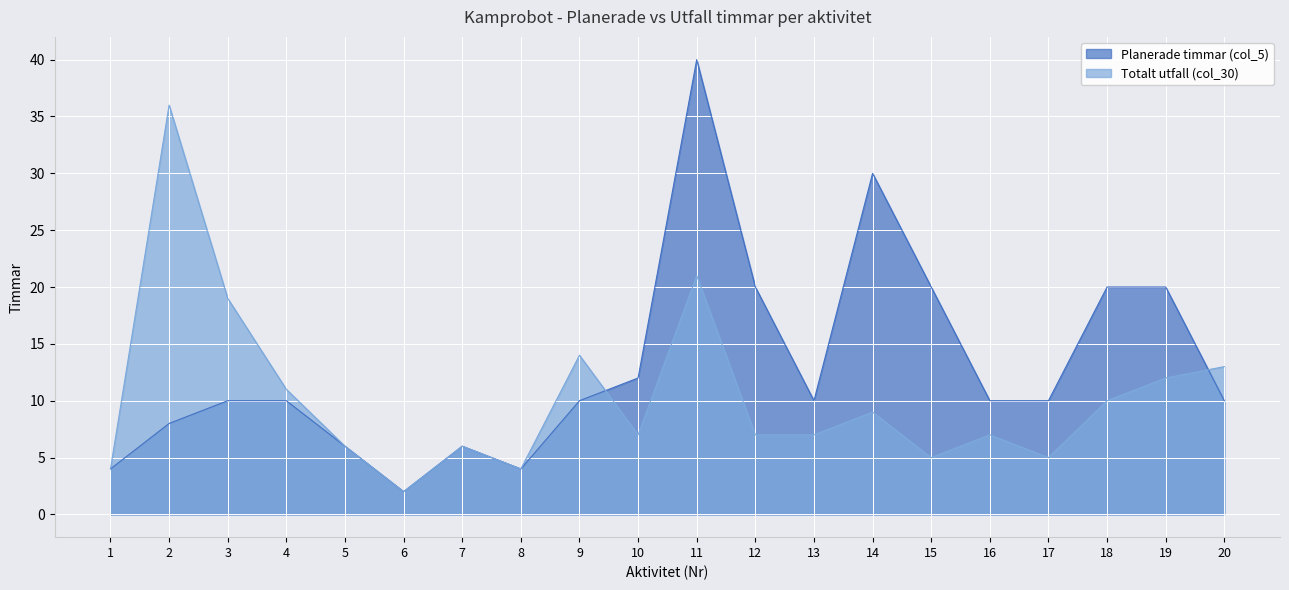

How many lines are shown in the chart?

2